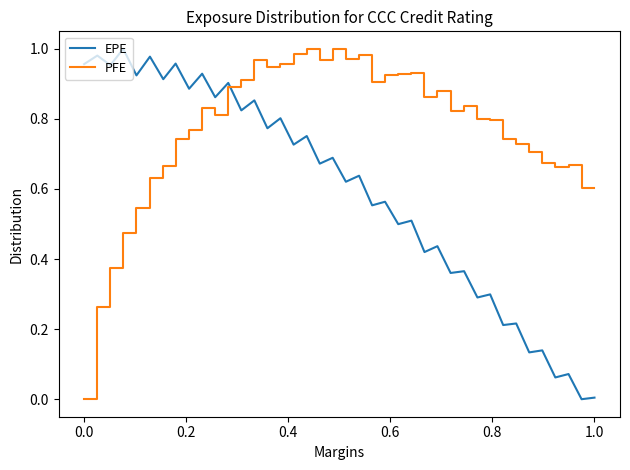

Which series has the largest total across all categories?

PFE